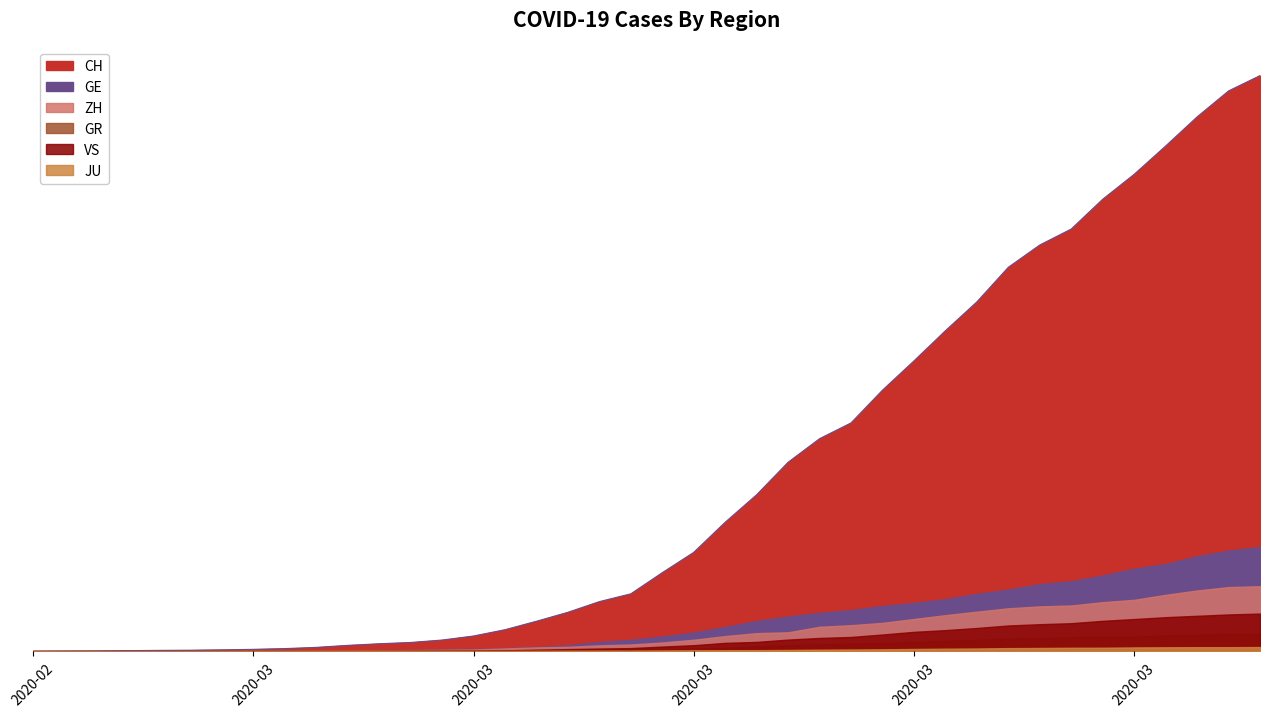

Read the VS value at 13.

17